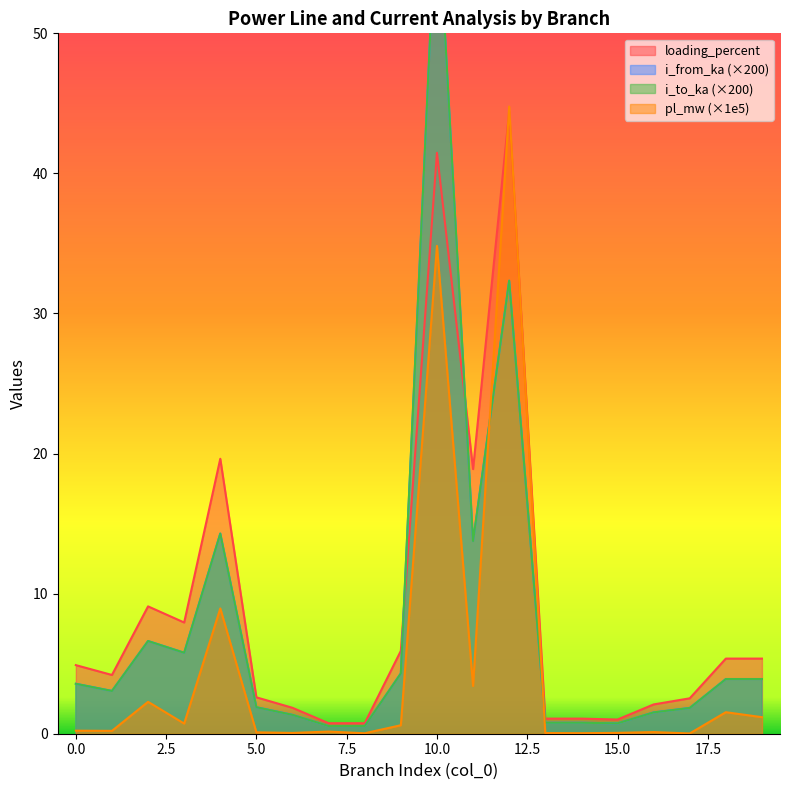

Which series has the largest total across all categories?

loading_percent